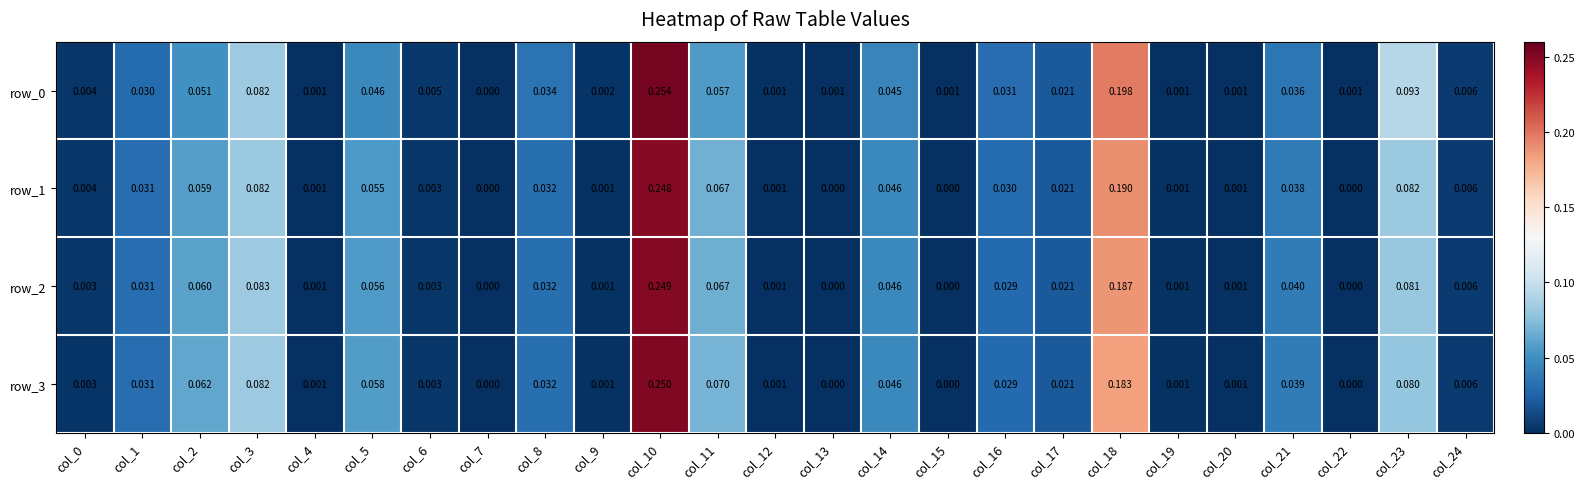

How many data points in row_0 are above 0?

24